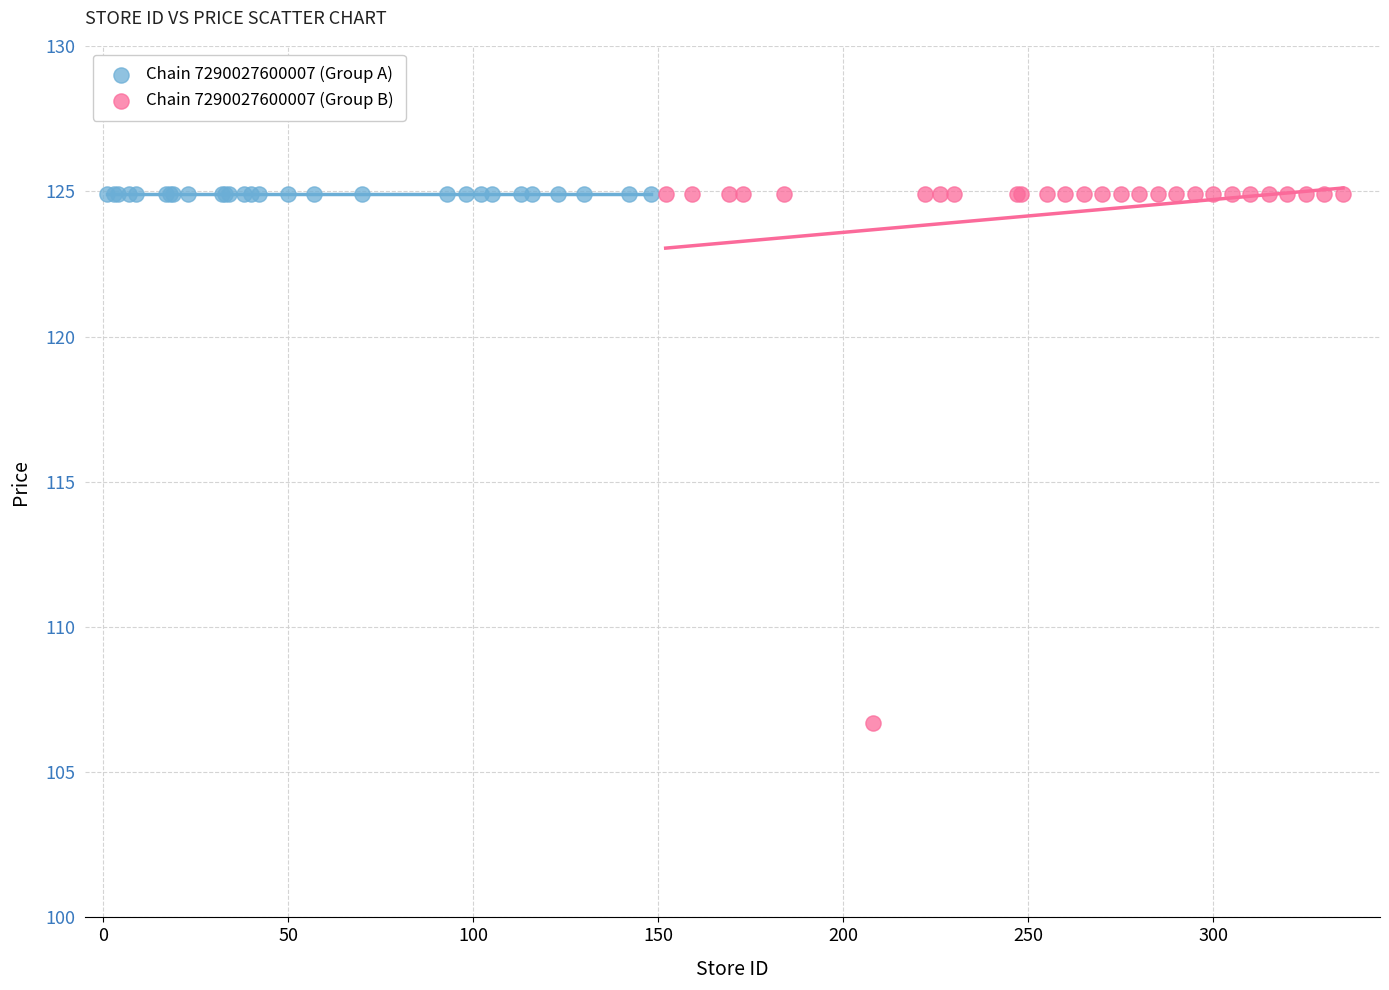

Which series reaches the minimum Y coordinate?

Chain 7290027600007 (Group B)